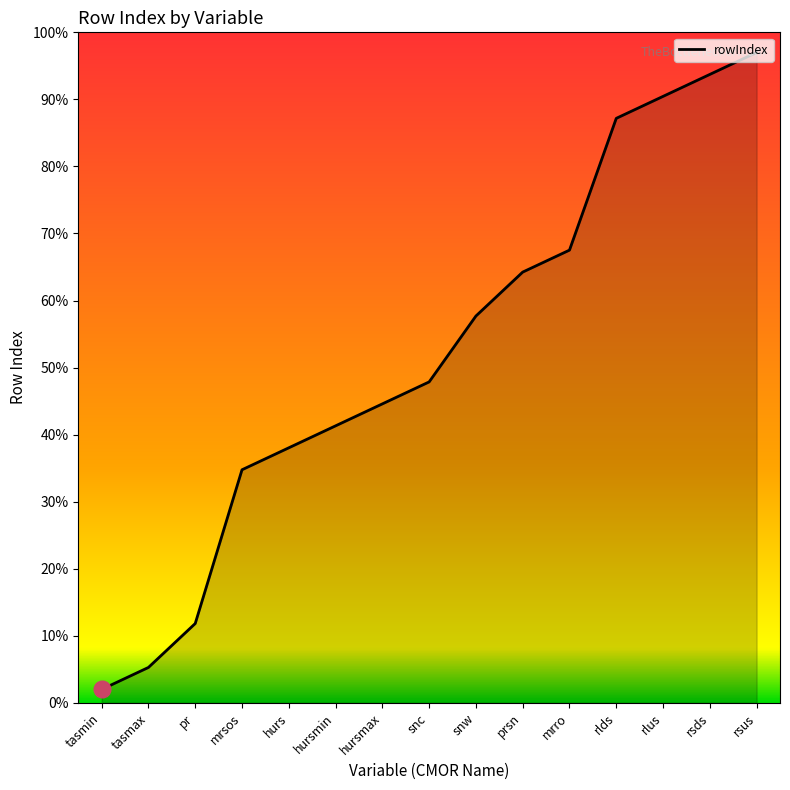

The chart shows a value of 47.9 at snc. True or false?

True